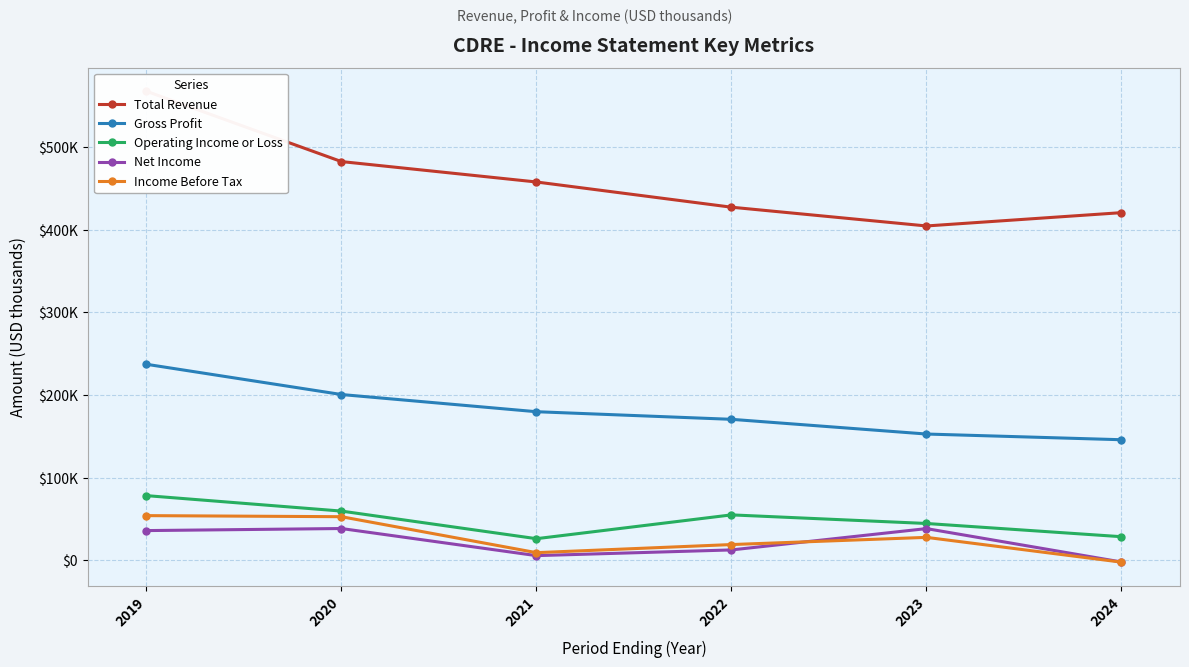

Which category has the highest value in the Net Income series?

2020